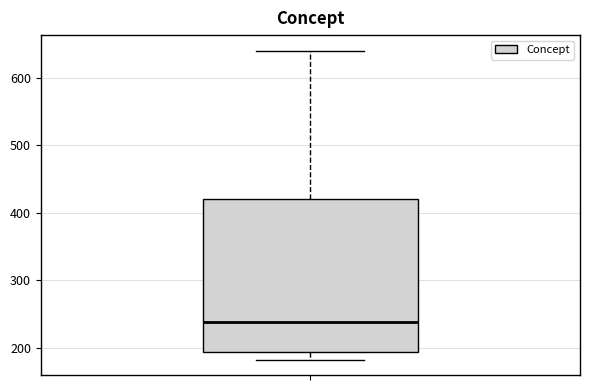

Transcribe this box plot: give where the median line is, the range the box spans, and where the two whiskers end, as read against the y-axis. The values are not printed on the chart, so give them approximately, as read against the axis.

median 240, box 190 to 420, whiskers 180 to 640